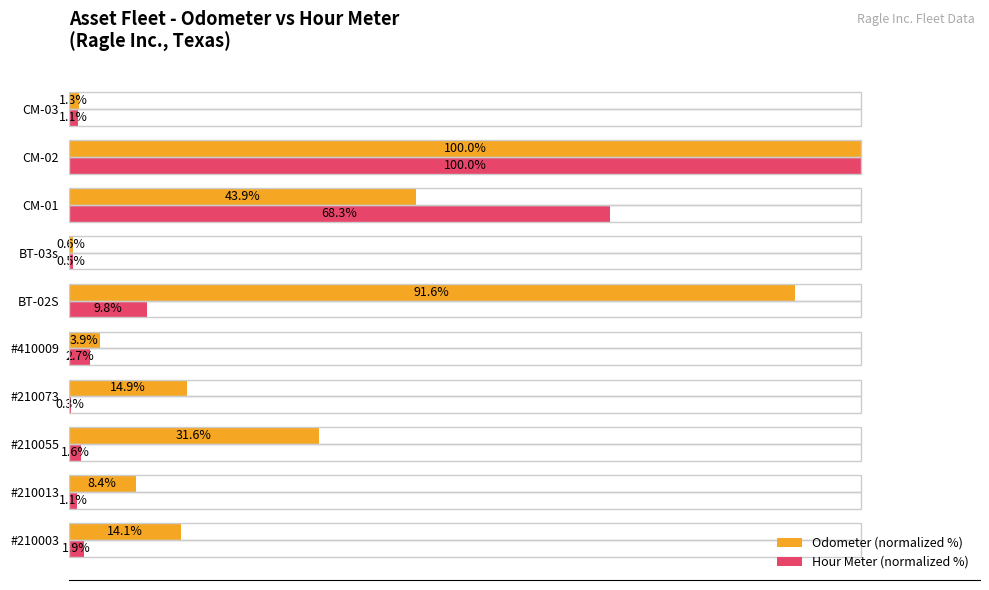

Which series has the largest total across all categories?

Odometer (normalized %)